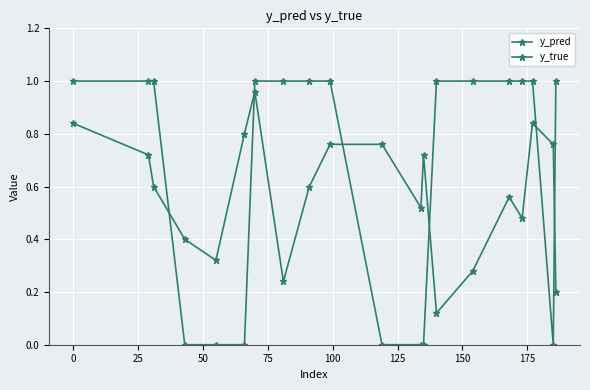

Count the number of categories in the chart.

20